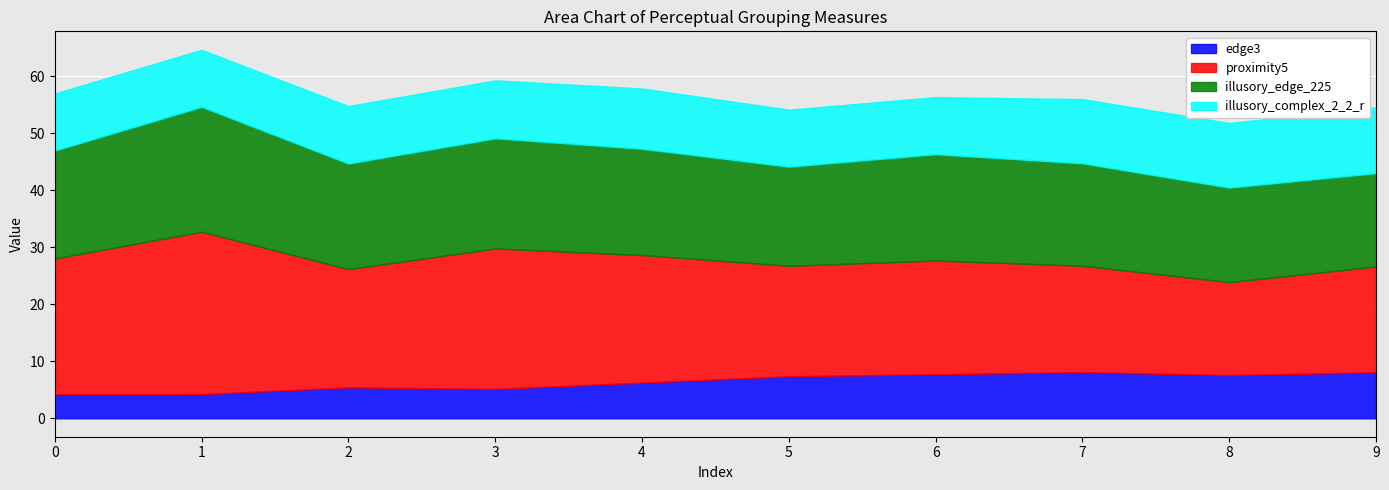

At which label does proximity5 reach its peak?

1